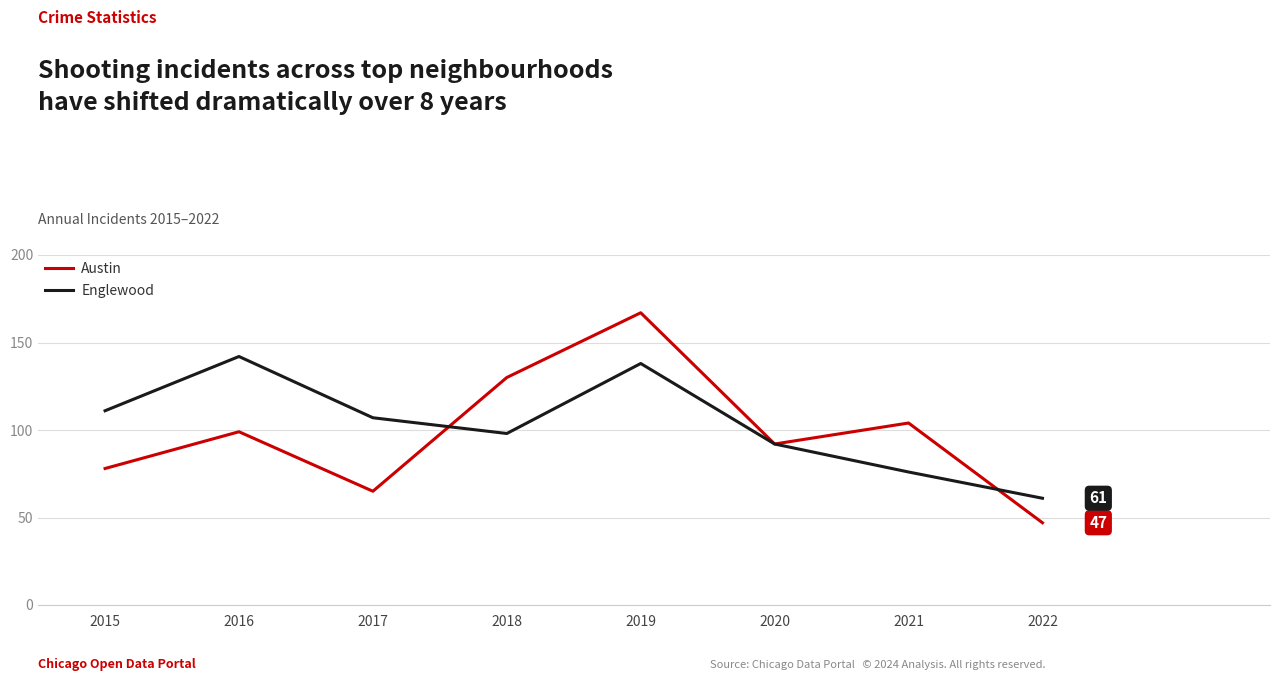

Reading right to left, extract all data points from this chart.

Austin: 47	104	92	167	130	65	99	78
Englewood: 61	76	92	138	98	107	142	111